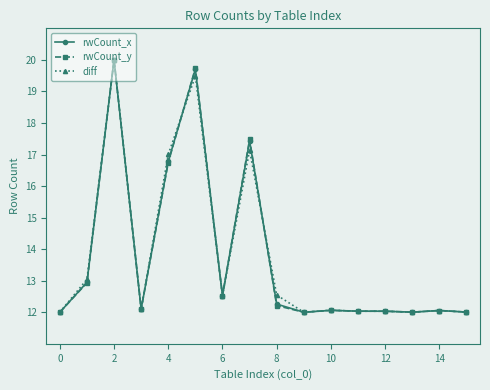

After their last crossing, which series has the higher values: rwCount_y or rwCount_x?

rwCount_y